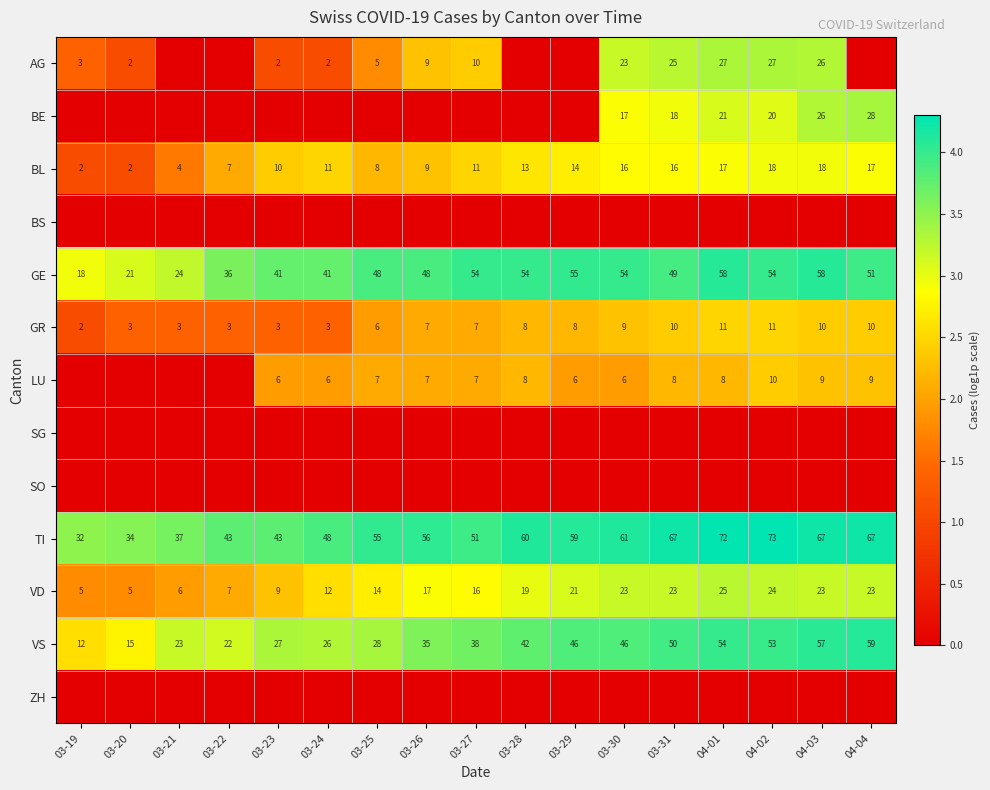

Is it true that GR equals 8 at 03-28?

True